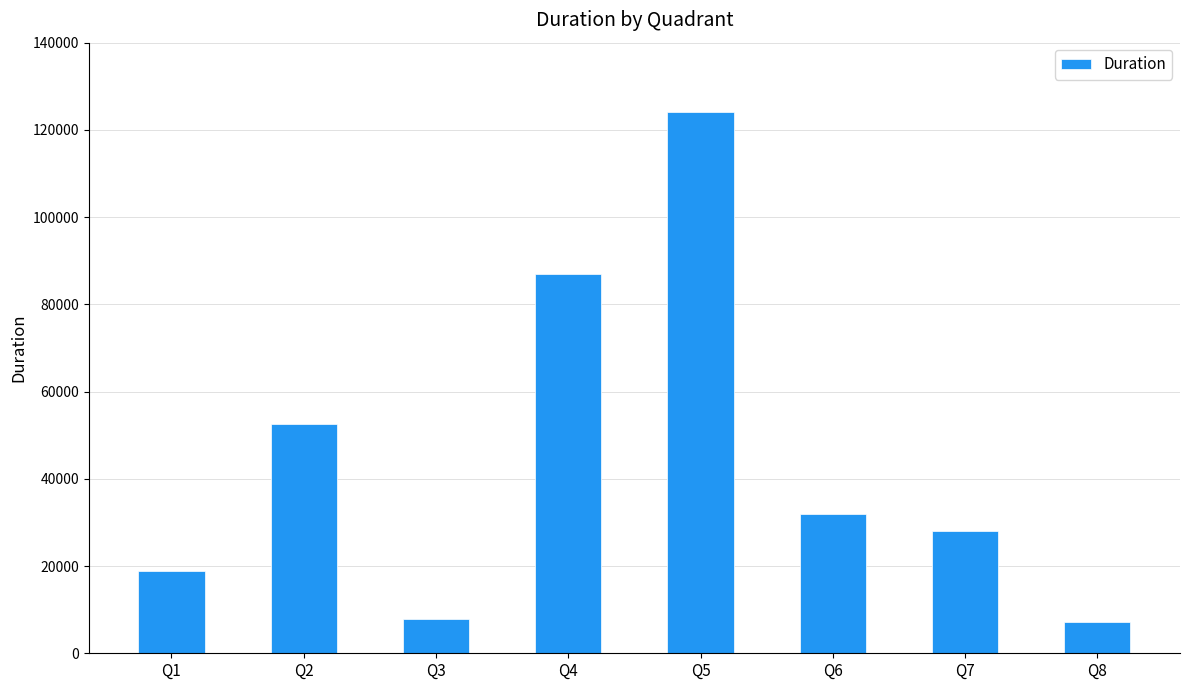

What is the difference between the maximum and minimum values?

117106